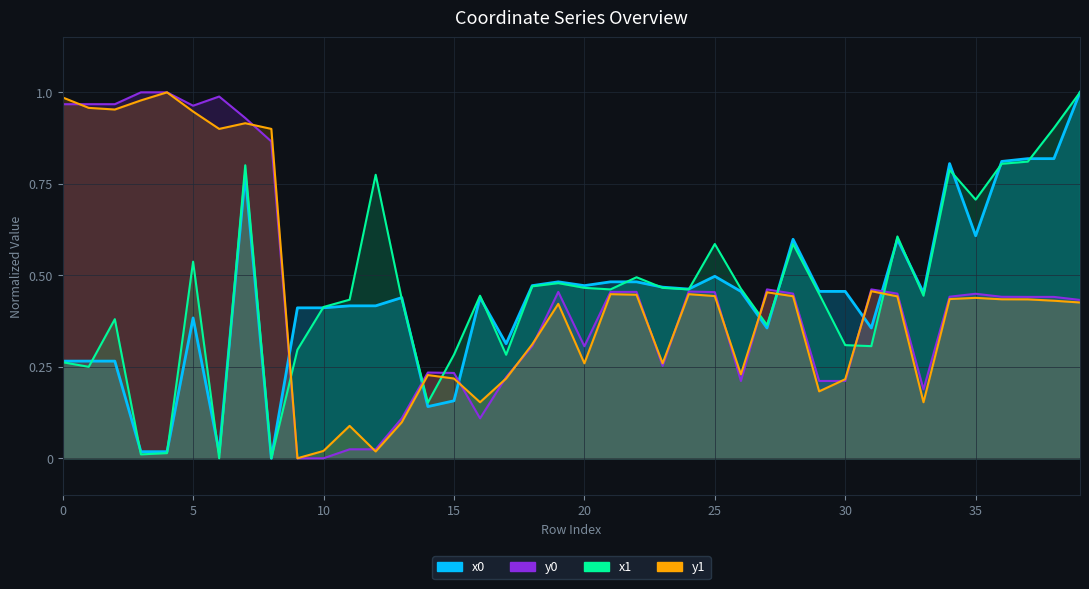

What is the average value of the y0 series?

0.5